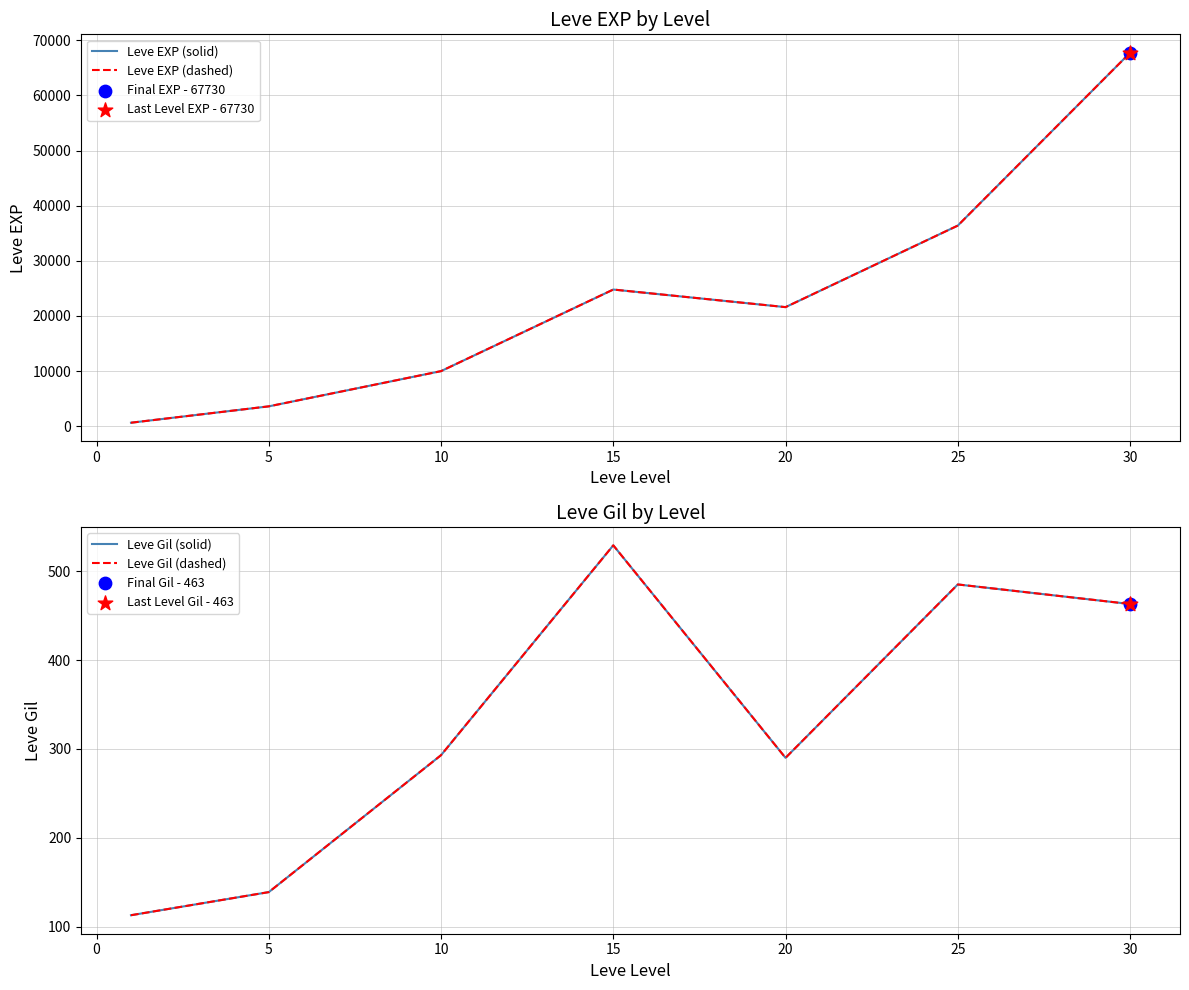

Which series has the largest Y range (max minus min)?

Leve EXP (solid)